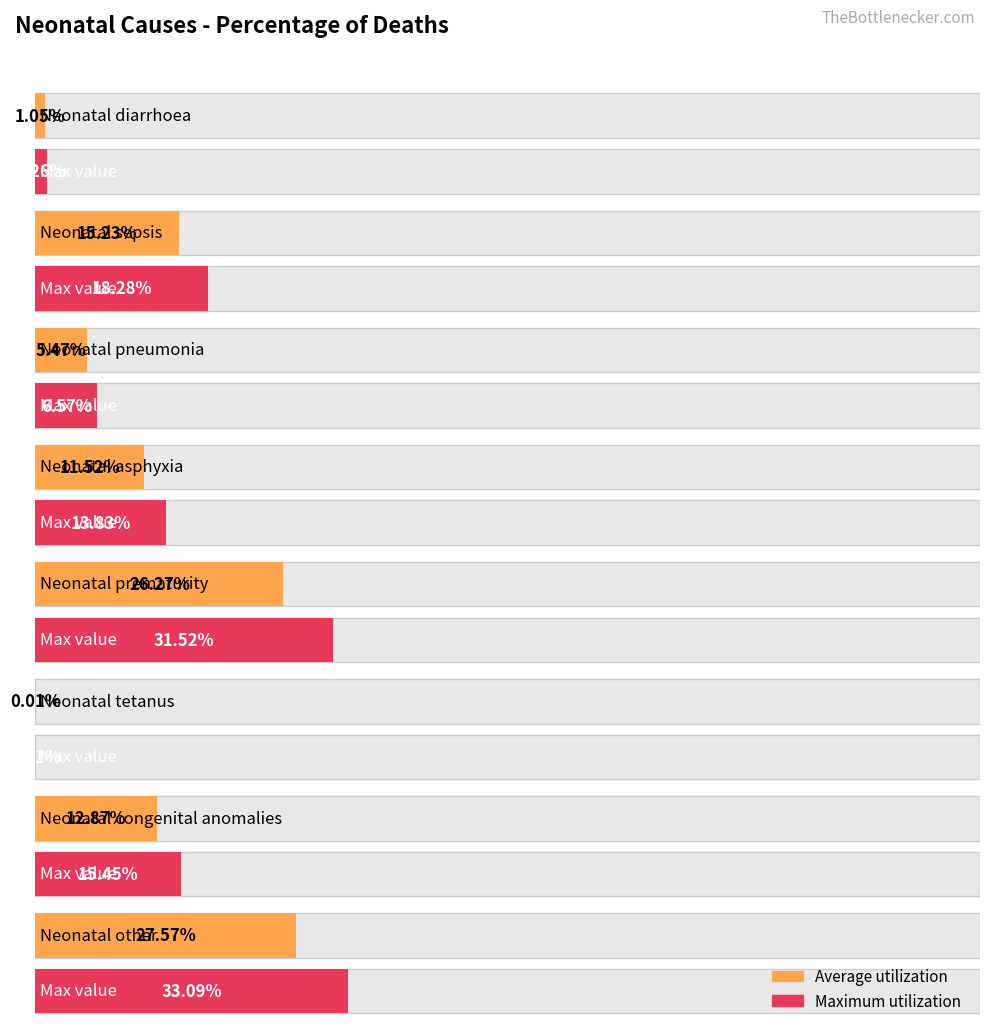

What is the label of the 5th bar from the left?

Neonatal prematurity